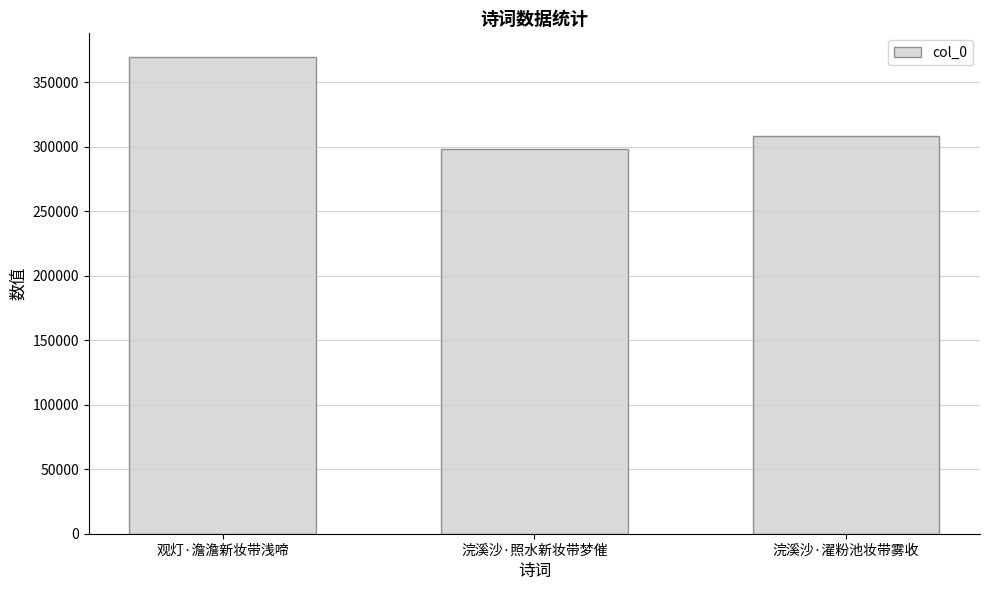

Count the values in the range 298653 to 369622.

3